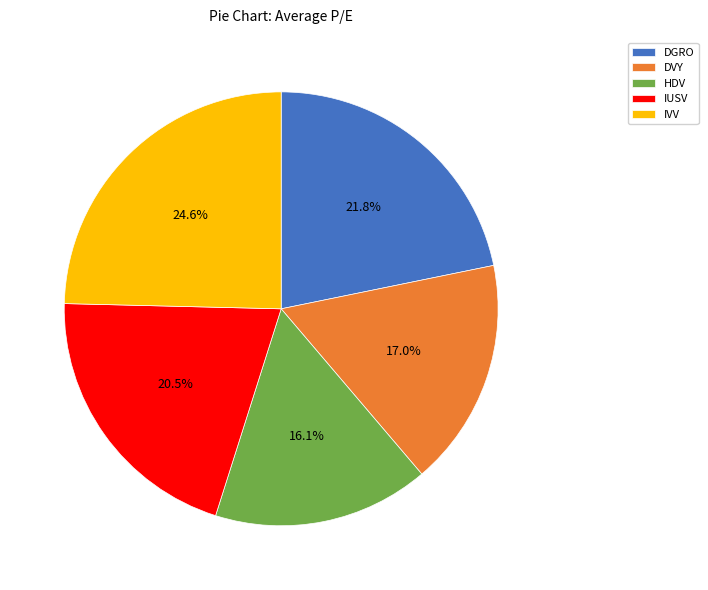

To the nearest percent, what is the average slice percentage?

20%